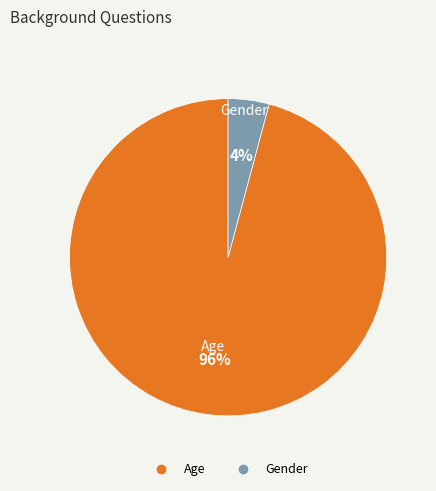

What is the majority slice?

Age